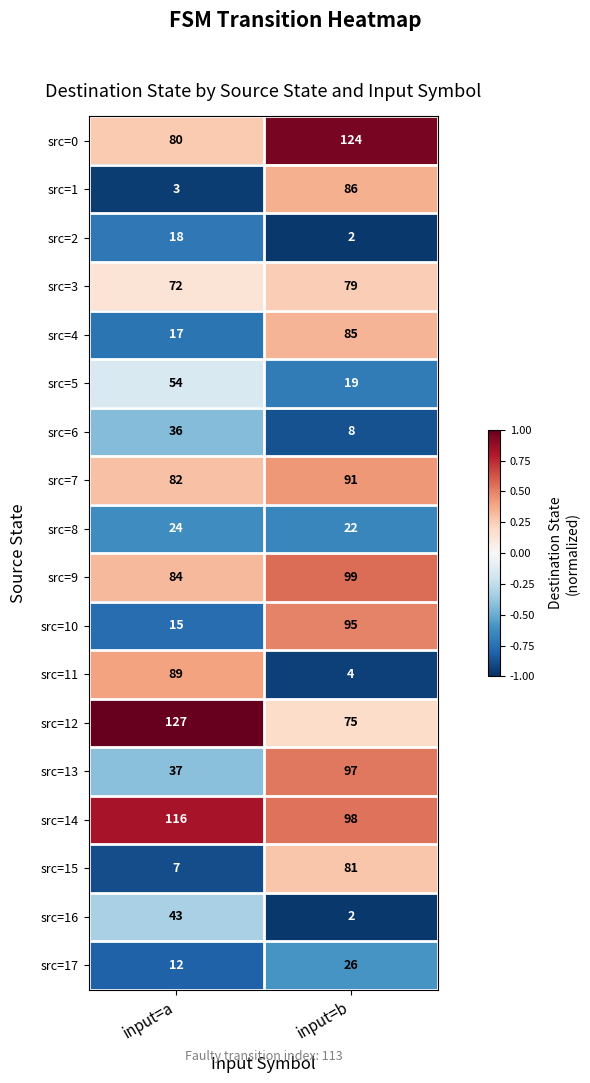

Between input=a and input=b, which series saw the biggest shift?

src=11